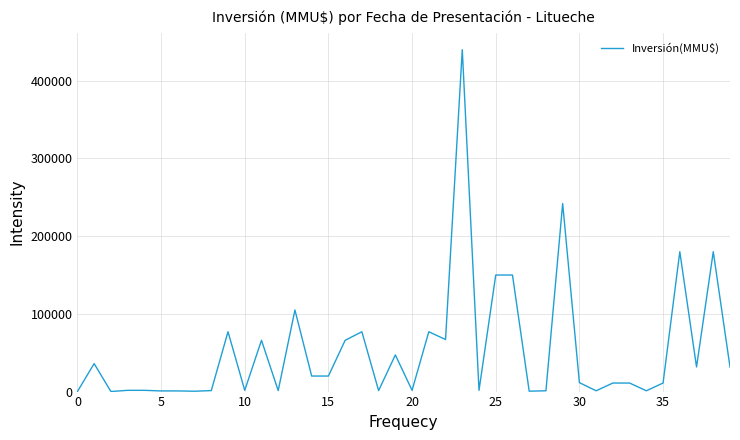

What is the maximum value shown in the chart?

440000